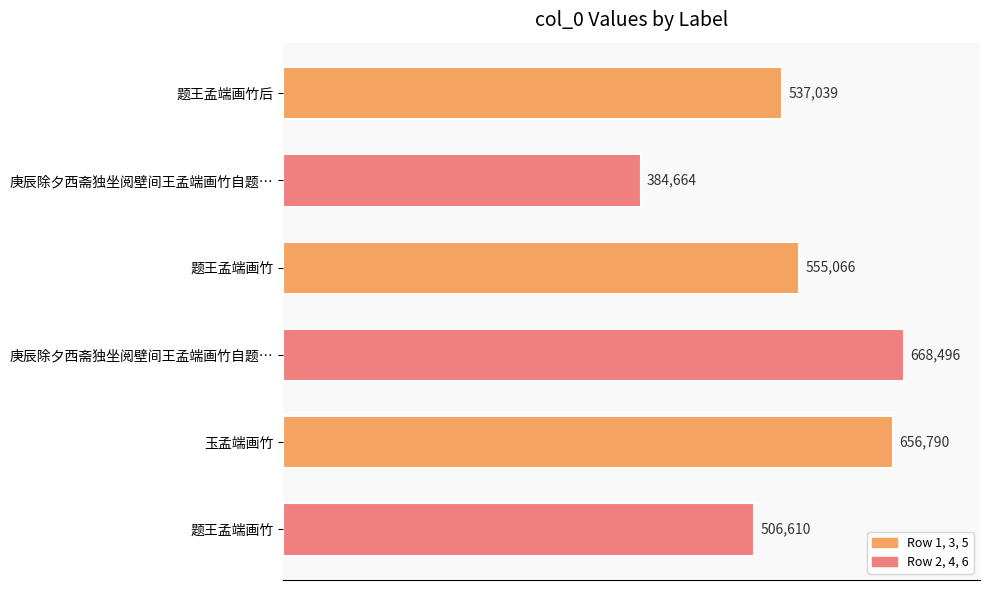

How many bars are there in total?

6